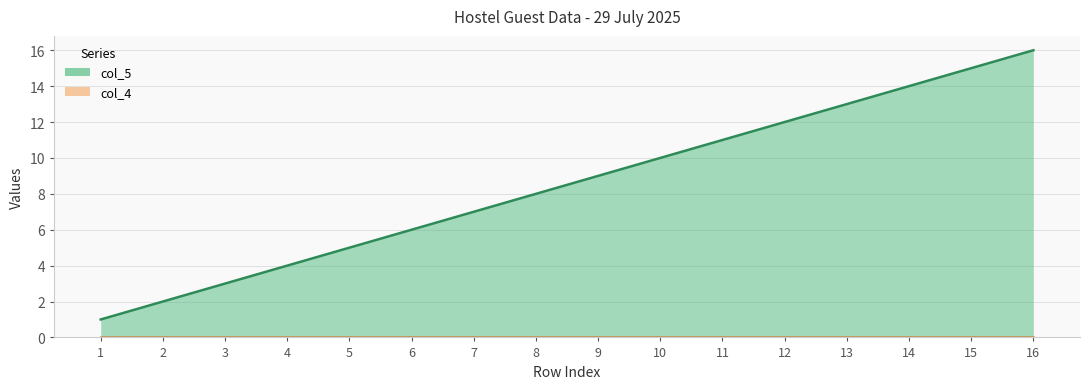

The chart shows a value of 11 at 11. True or false?

True